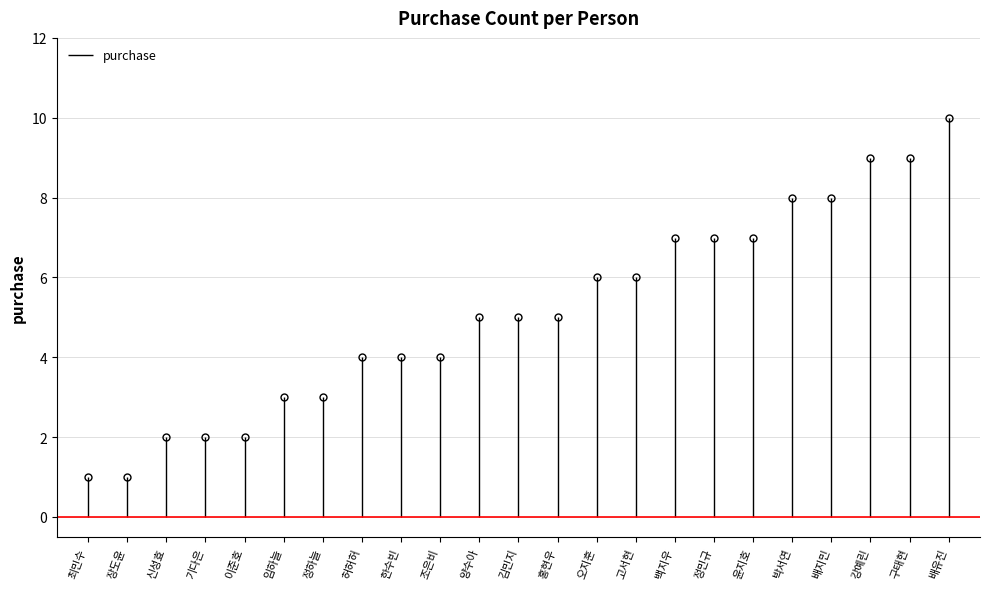

List the labels in order of value, largest first.

배유진, 강예린, 구태현, 박서연, 배지민, 백지우, 정민규, 윤지호, 오지훈, 고서현, 양수아, 김민지, 홍현우, 허허허, 한수빈, 조은비, 임하늘, 정하늘, 신성효, 기다은, 이준호, 최민수, 장도윤